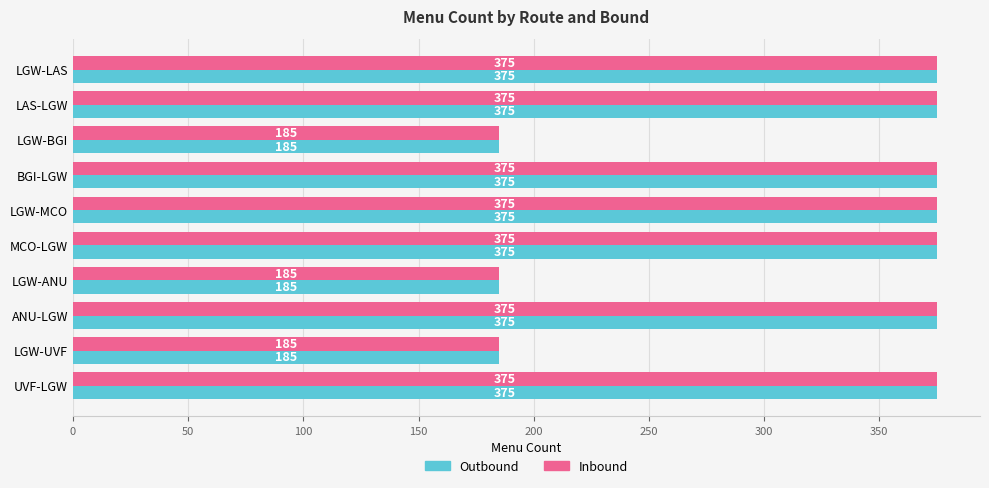

What is the difference between the second highest and minimum values in the Inbound series?

190